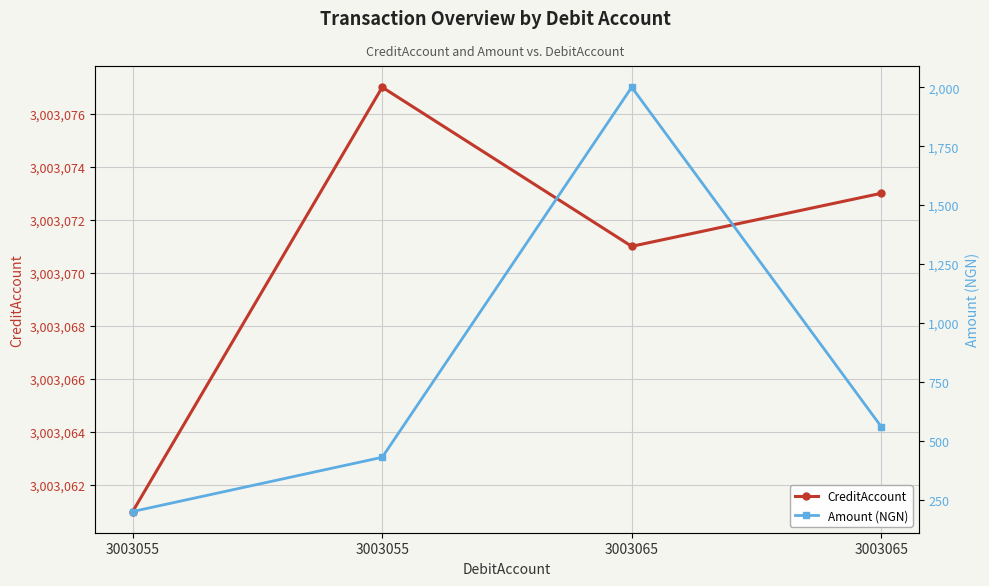

True or false: CreditAccount and Amount (NGN) intersect in this chart.

False